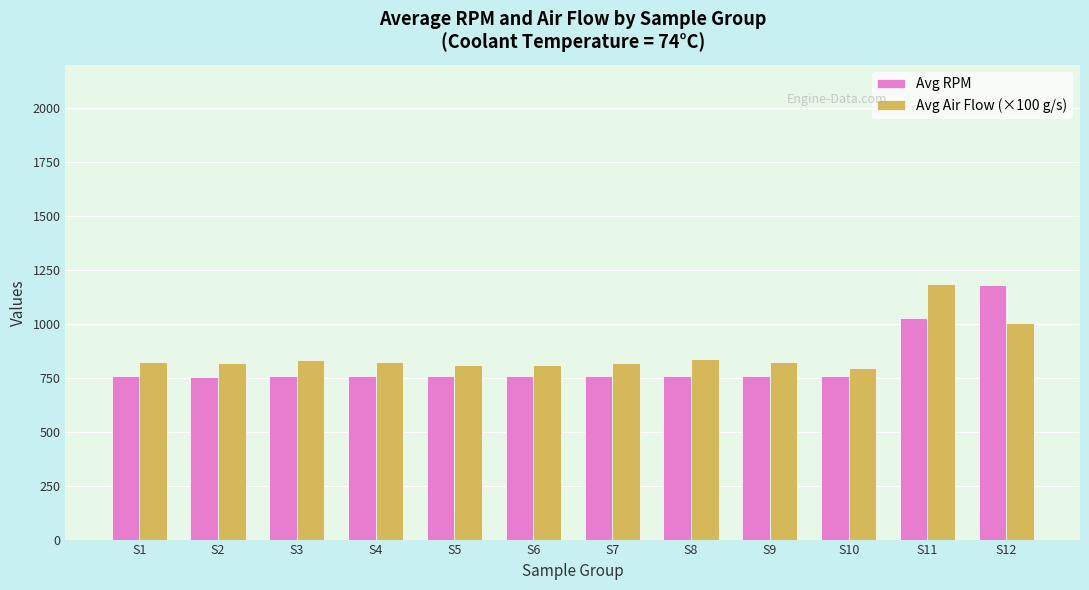

Is the value of Avg Air Flow (×100 g/s) at S9 greater than the value of Avg RPM at S2?

Yes